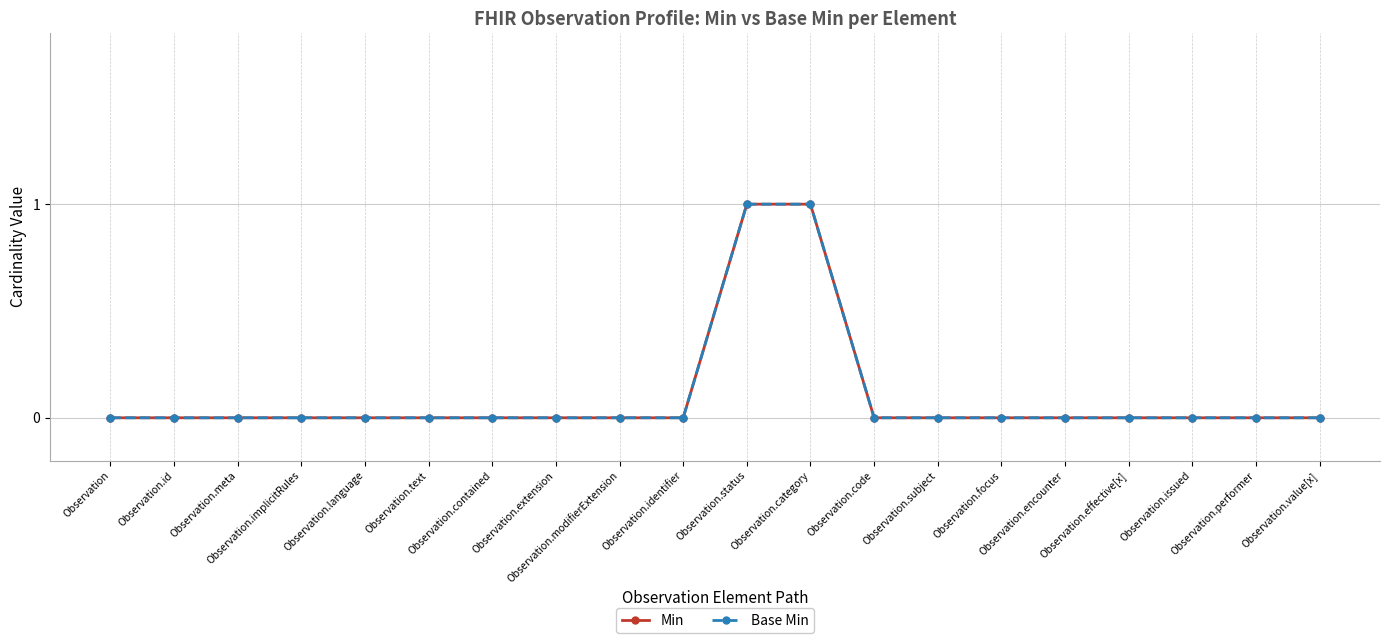

At Observation.status, list the series in order from largest to smallest.

Min, Base Min